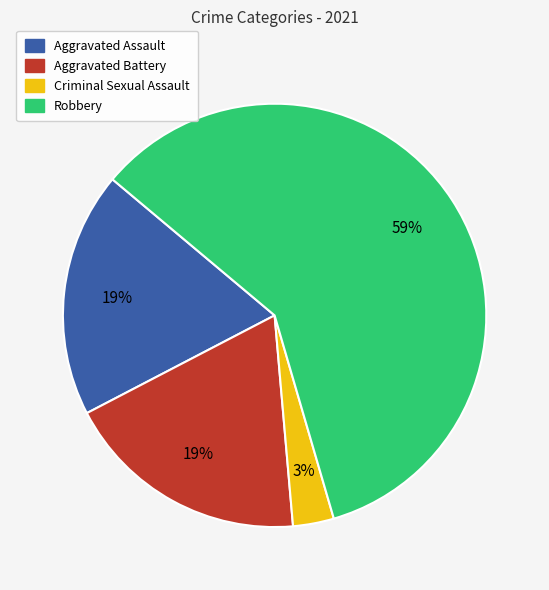

Which slice represents more than half of the pie?

Robbery